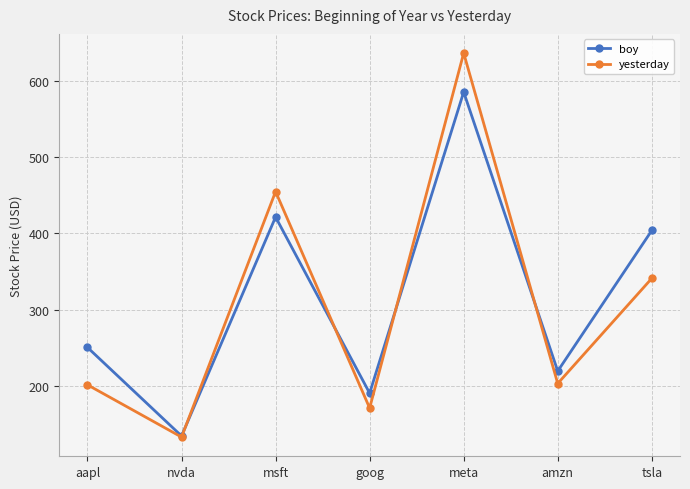

At which category does yesterday reach its first local valley?

nvda